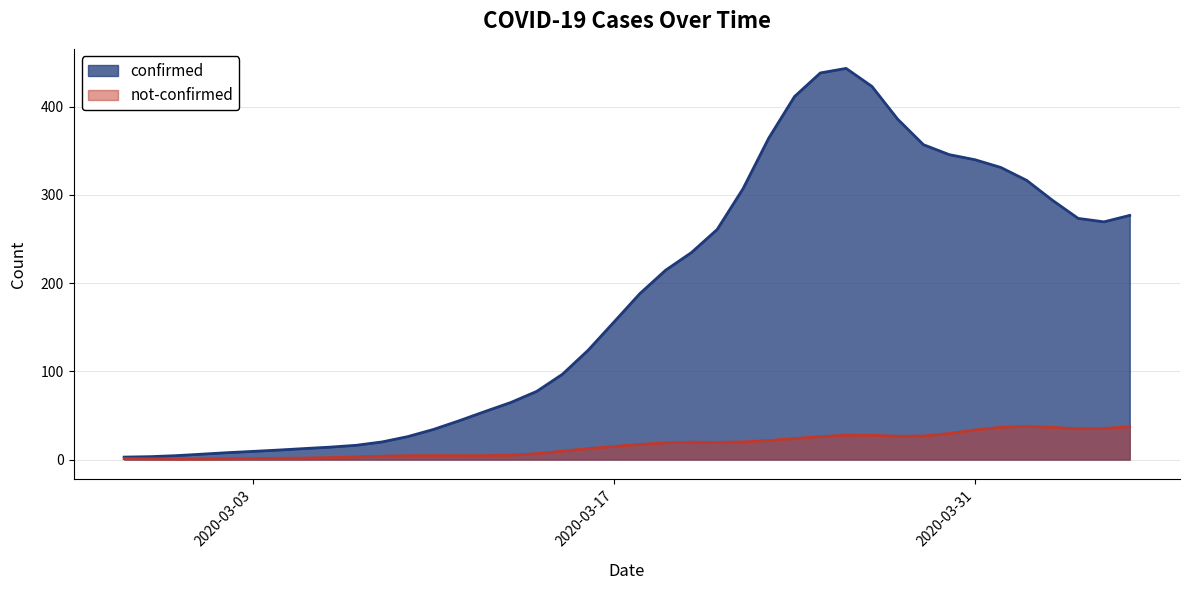

Which series has the largest total across all categories?

confirmed